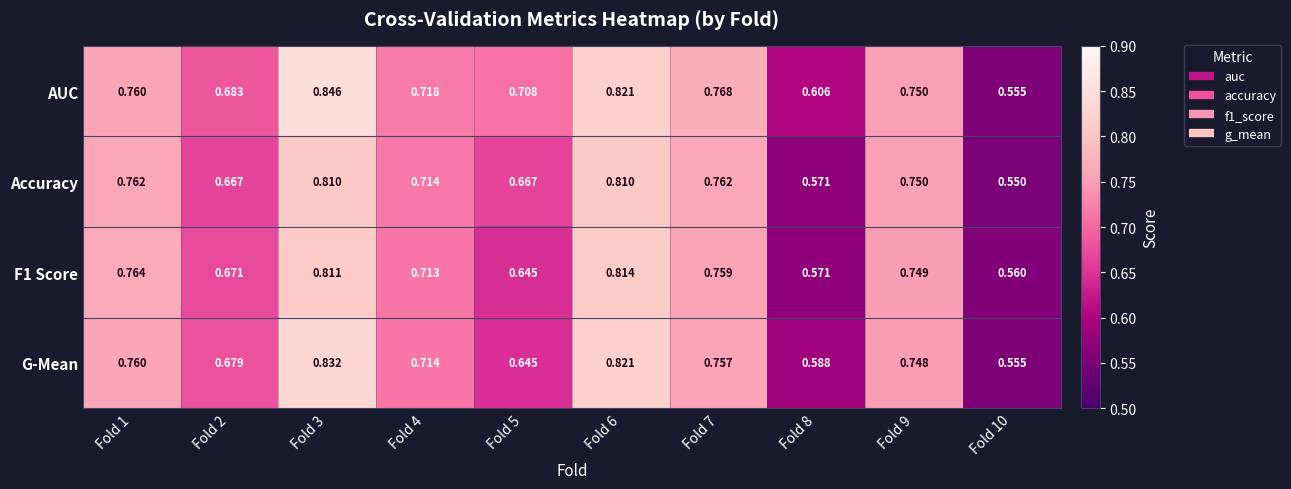

At Fold 7, list the series in order from smallest to largest.

G-Mean, F1 Score, Accuracy, AUC